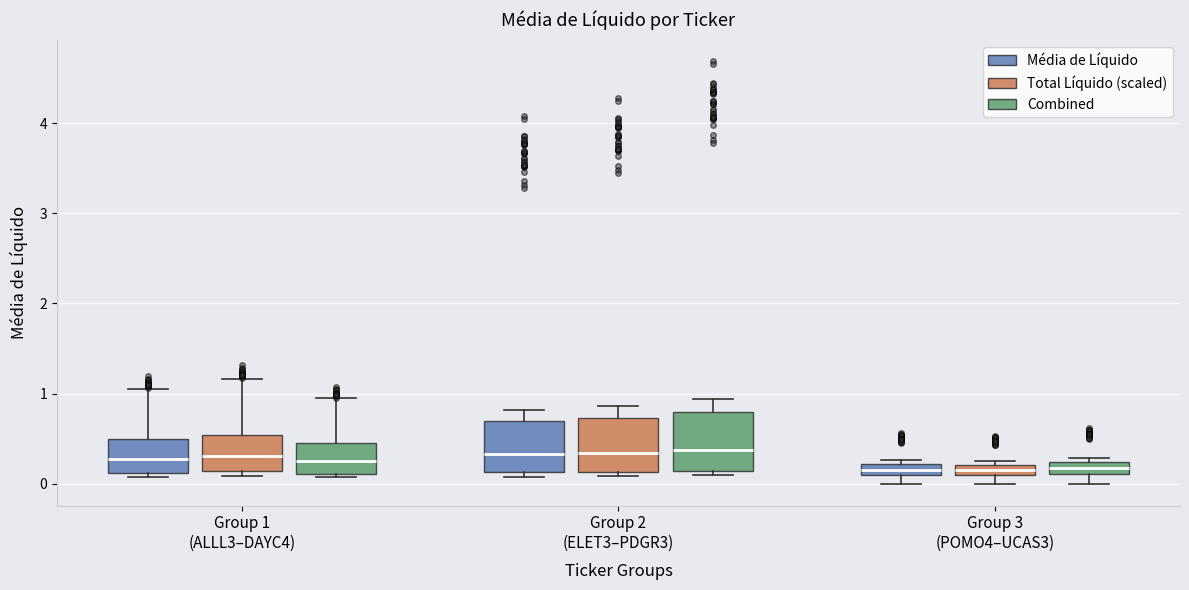

Where is the upper edge of the box for Group 1 (ALLL3–DAYC4) (Média de Líquido) on the y-axis? The values are not printed on the chart, so give them approximately, as read against the axis.

0.5